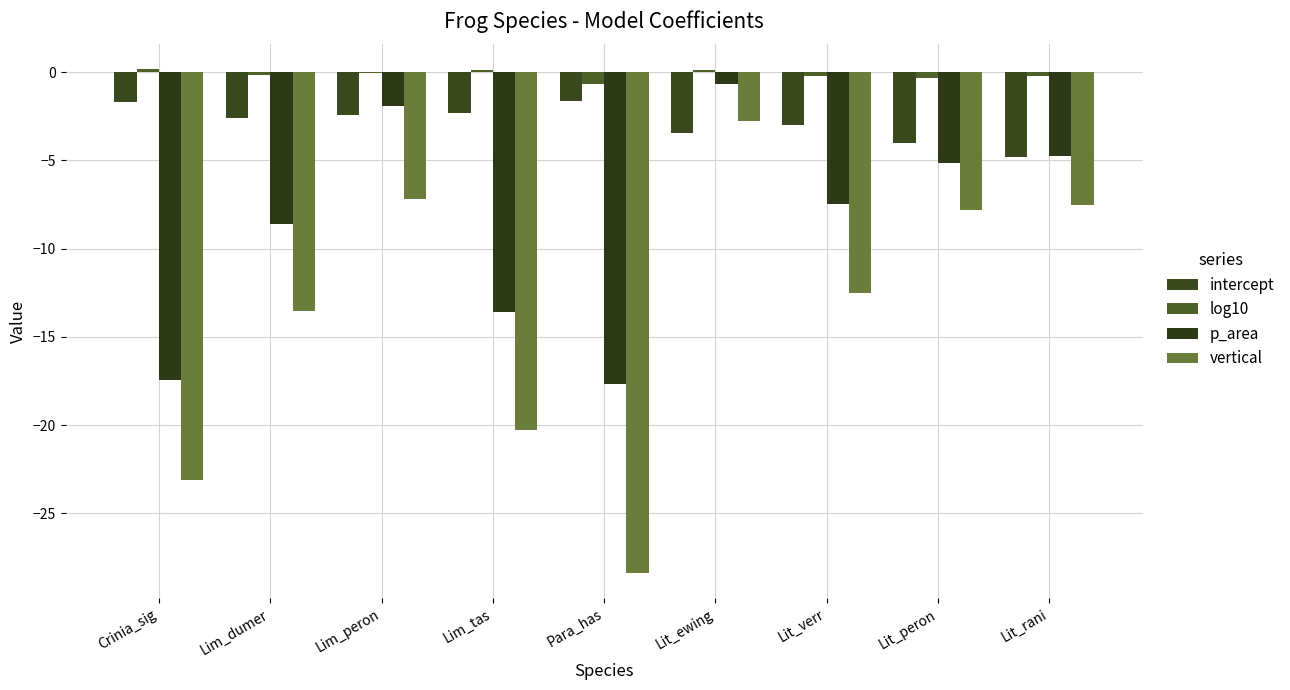

Is it true that vertical equals -13.8 at Crinia_sig?

False